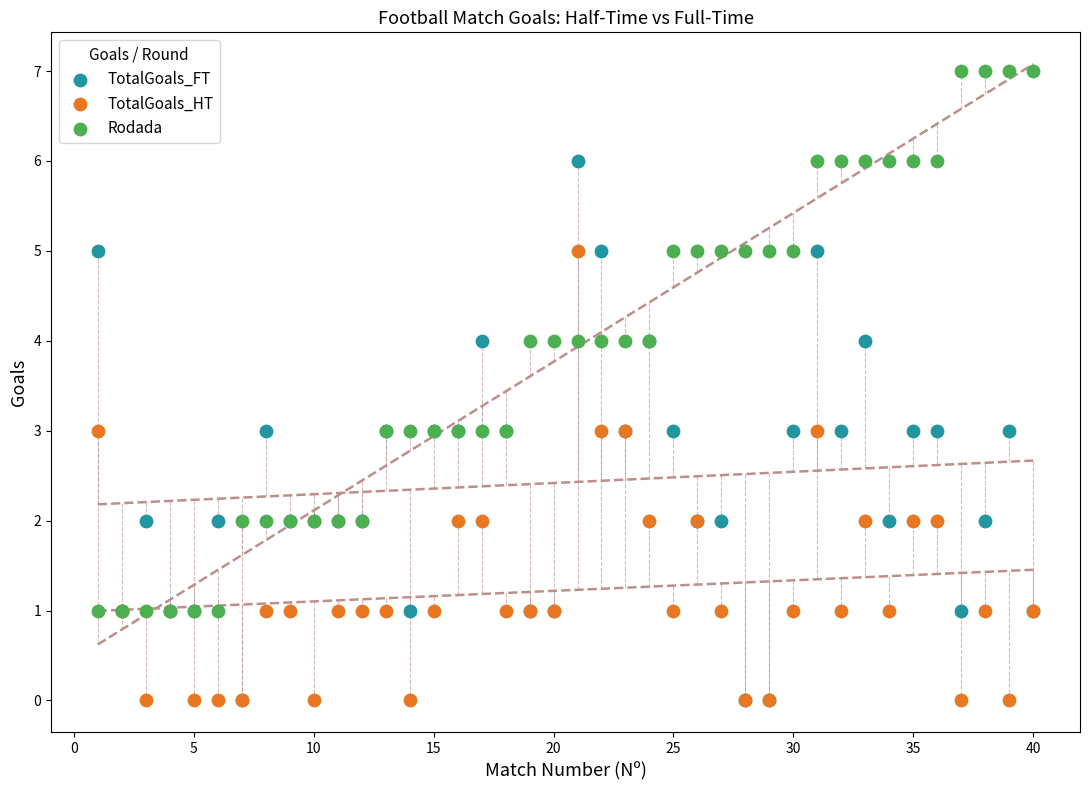

What are all the series names shown in the legend?

TotalGoals_FT, TotalGoals_HT, Rodada